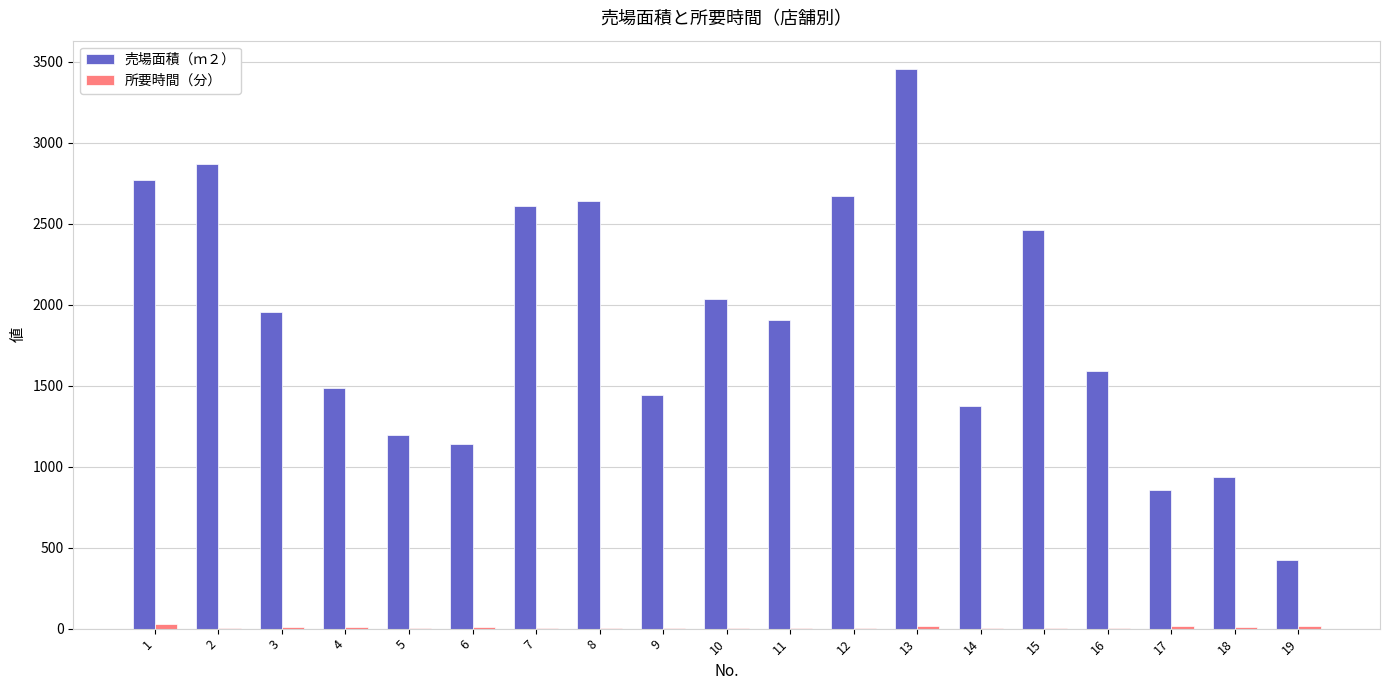

At which category is the sum across all series the highest?

13